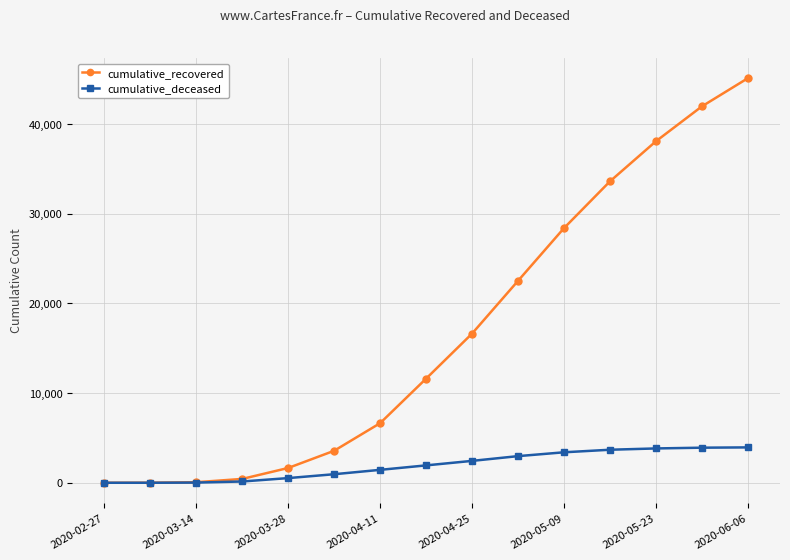

What is the maximum value for cumulative_recovered?

45129